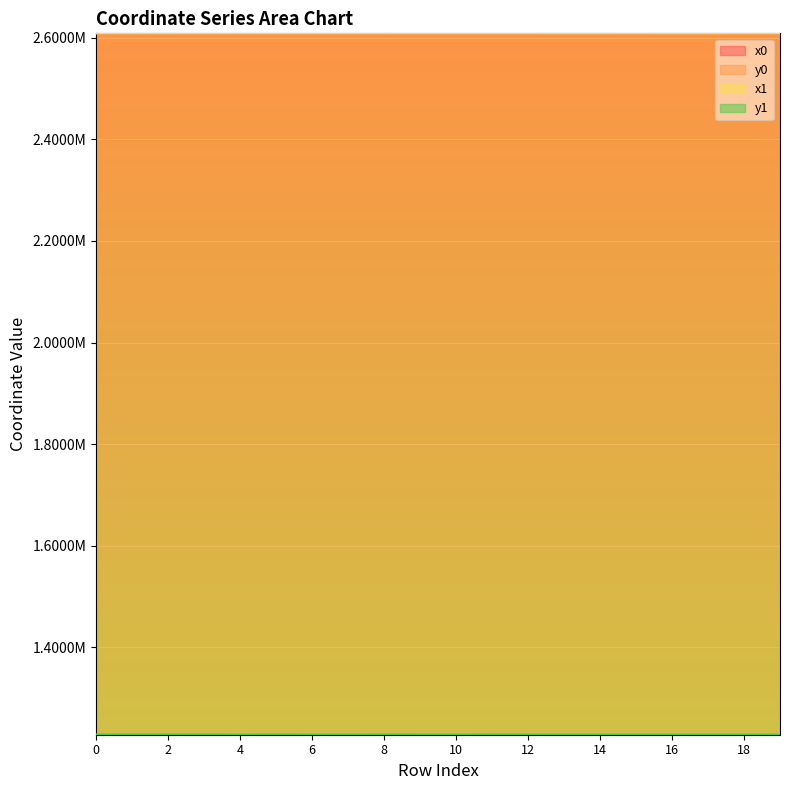

Where do y0 and y1 first cross each other?

0 and 1